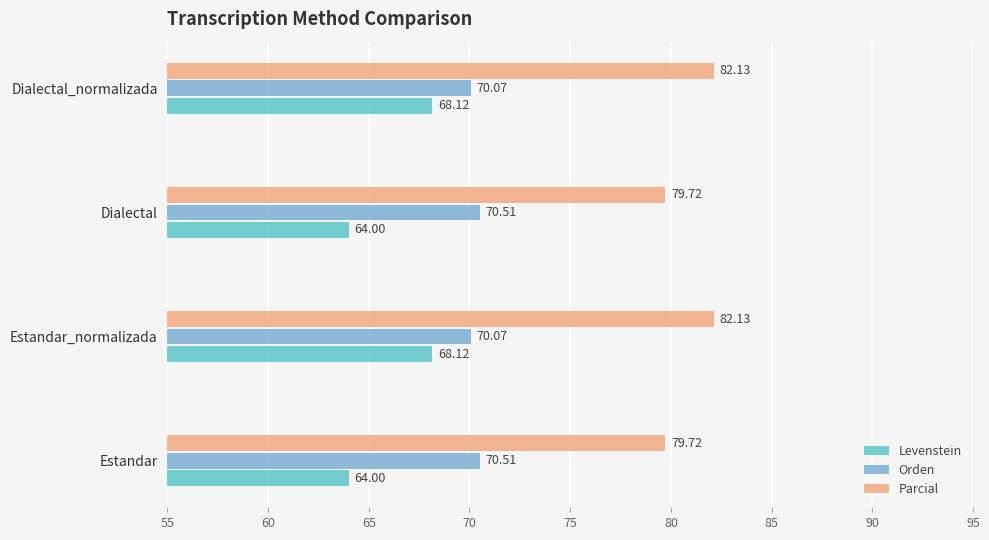

Count the number of categories in the chart.

4